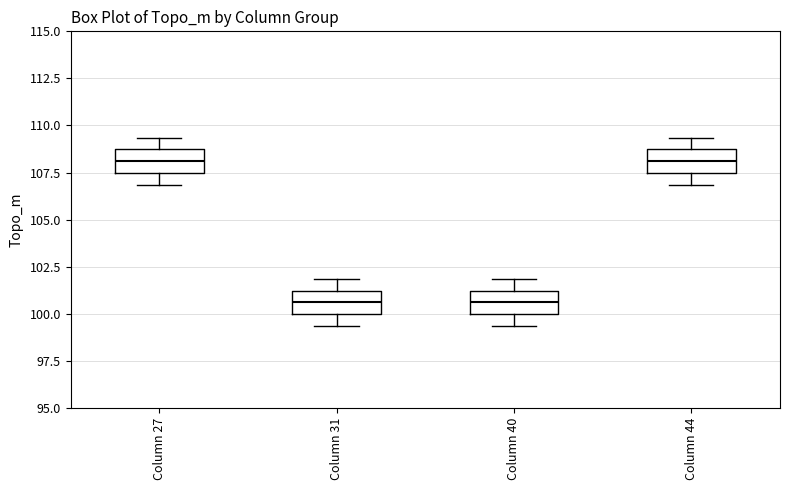

Where does the upper whisker of the box for Column 31 end on the y-axis? The values are not printed on the chart, so give them approximately, as read against the axis.

102.0